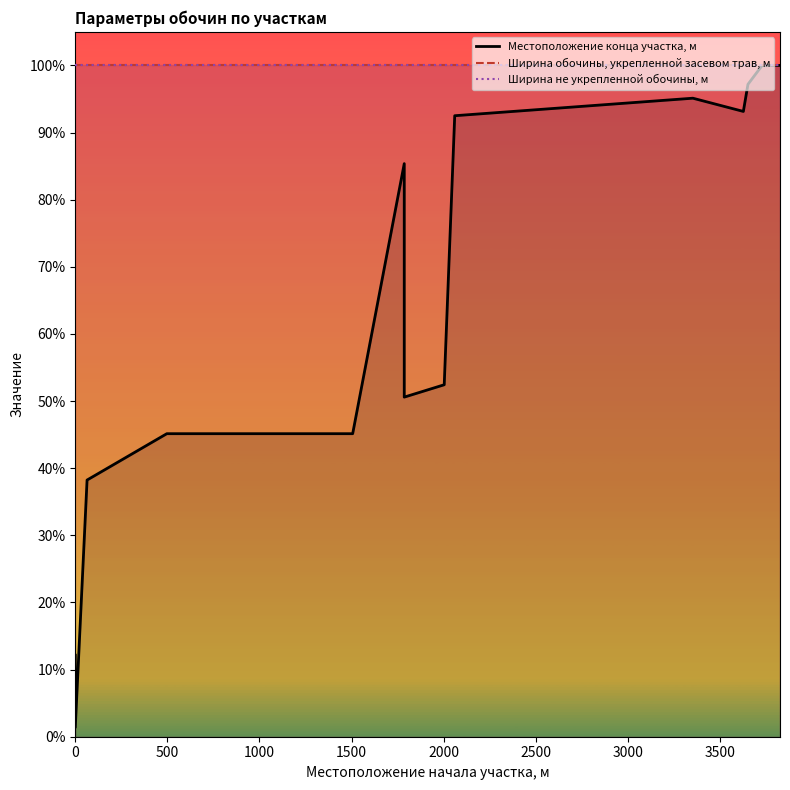

Does the chart have visible grid lines?

No